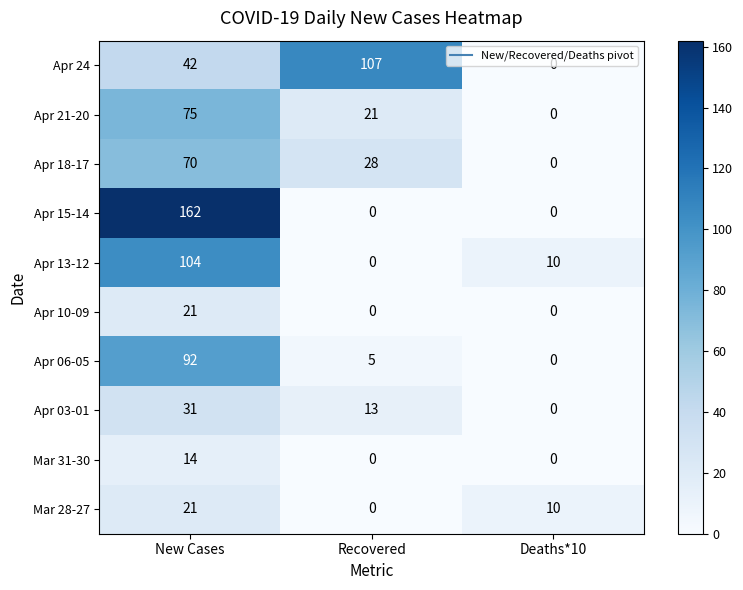

True or false: Apr 10-09 has a value of 0 at Recovered.

True